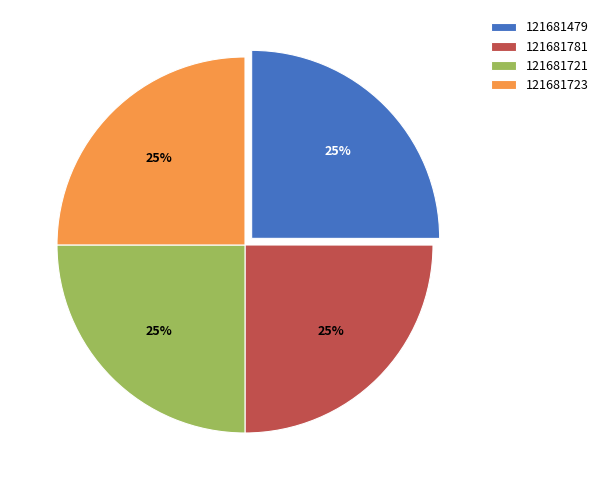

To the nearest percent, what is the combined percentage of 121681721 and 121681781?

50%